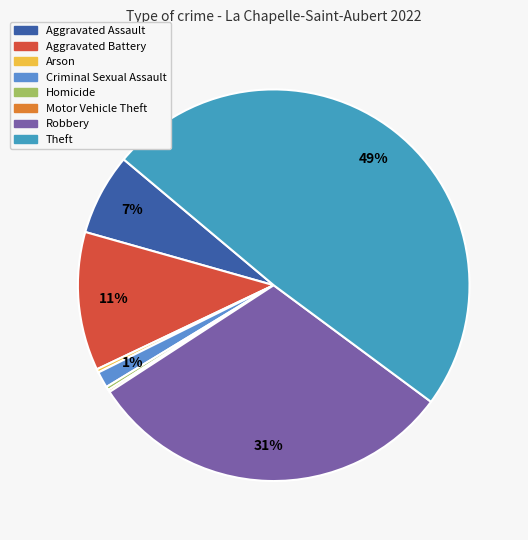

Which slice is the largest?

Theft